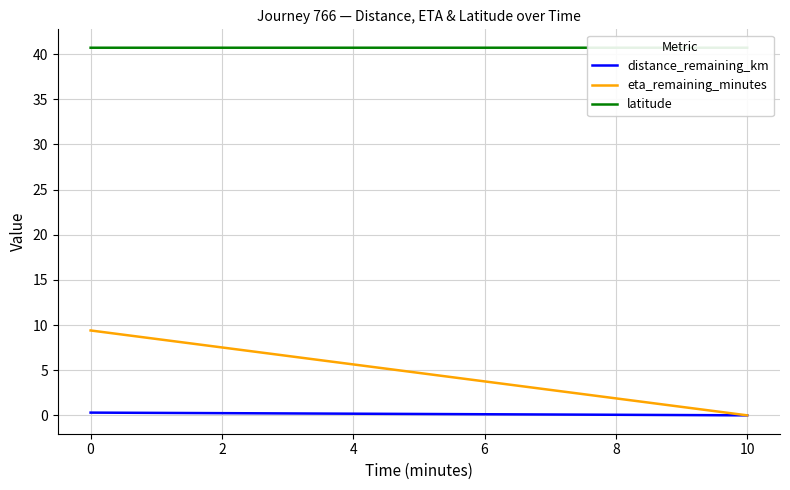

Is the value of distance_remaining_km at 4 greater than the value of eta_remaining_minutes at 2?

No